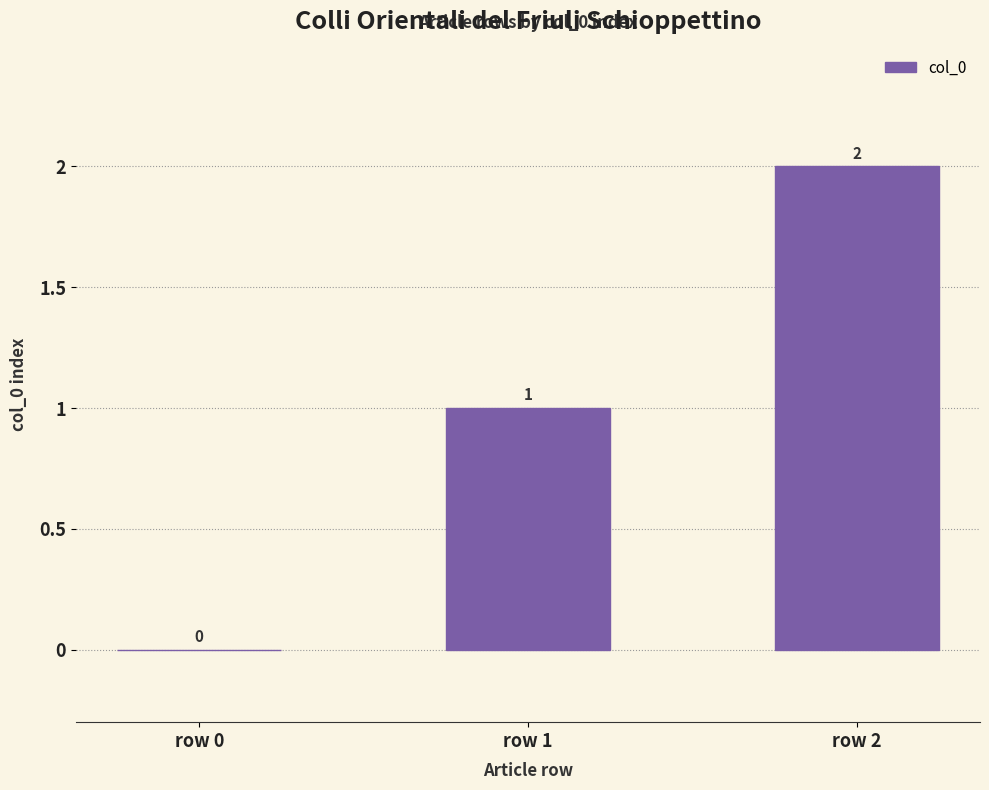

Is it true that the value at row 1 is 2?

False